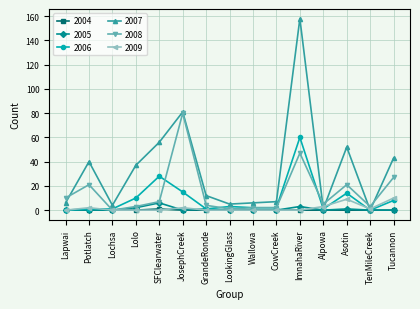

Count the number of data series in this chart.

6